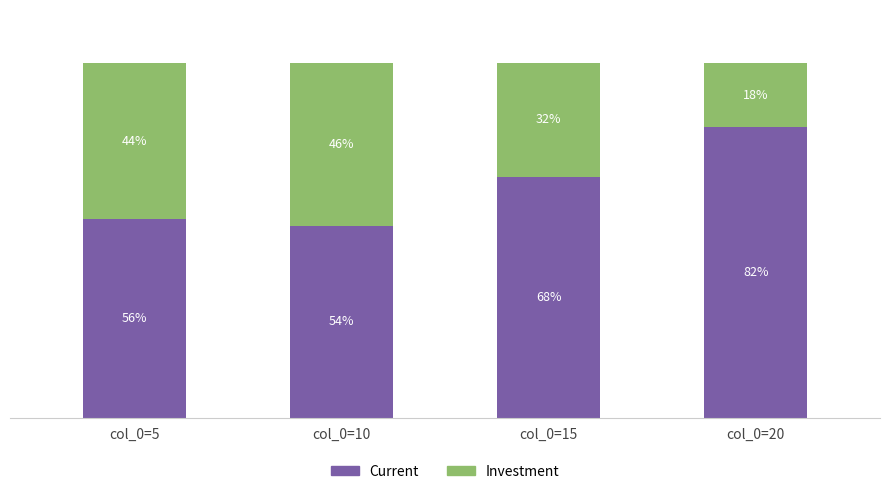

What are all the series names shown in the legend?

Current, Investment